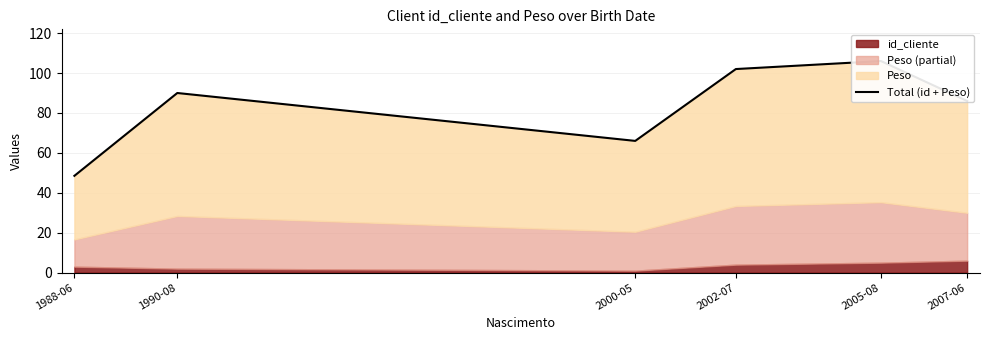

What is the label of the 5th point from the right?

1990-08